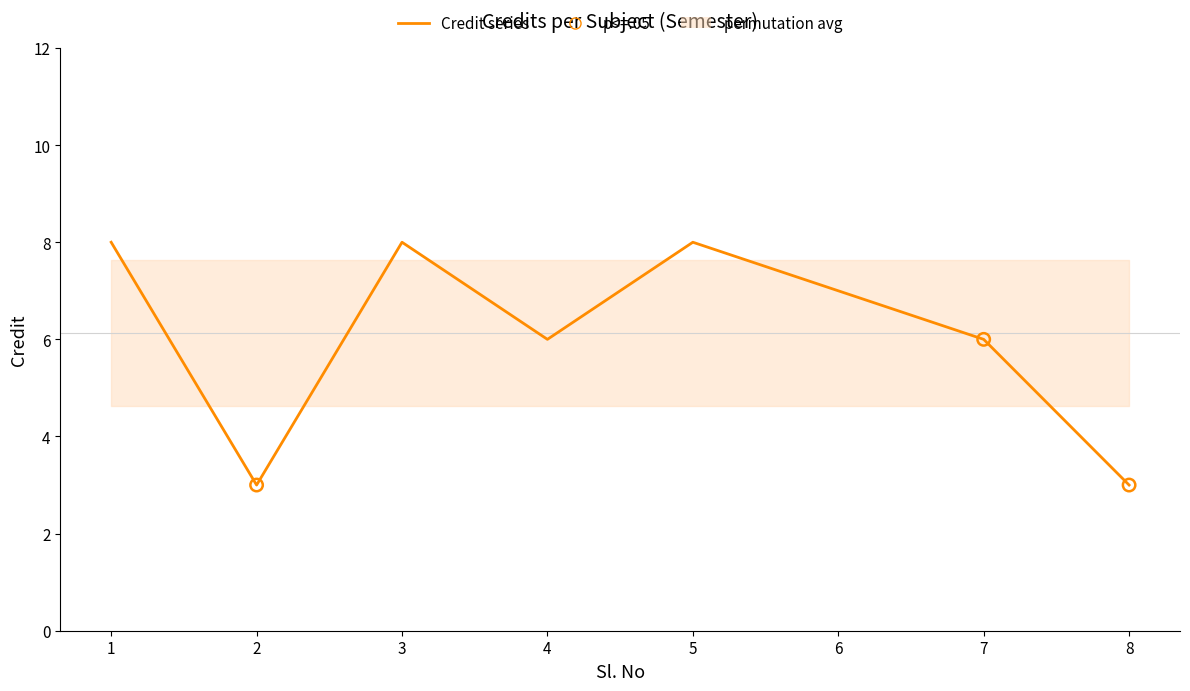

Between 6 and 8, which is larger?

6